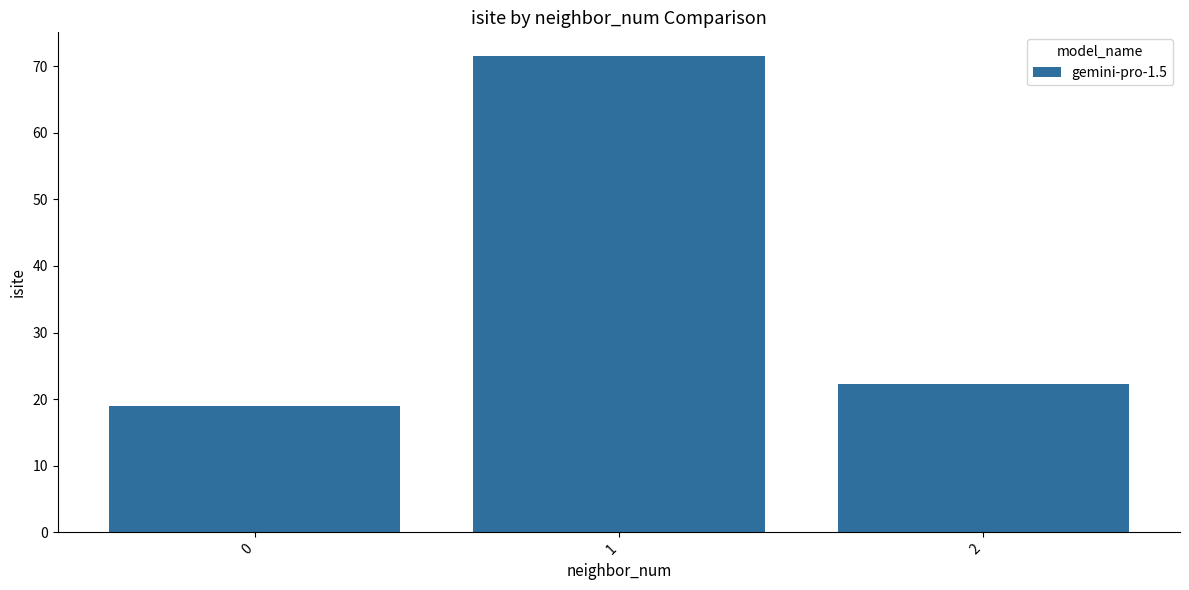

Rank the categories by value from highest to lowest.

1, 2, 0